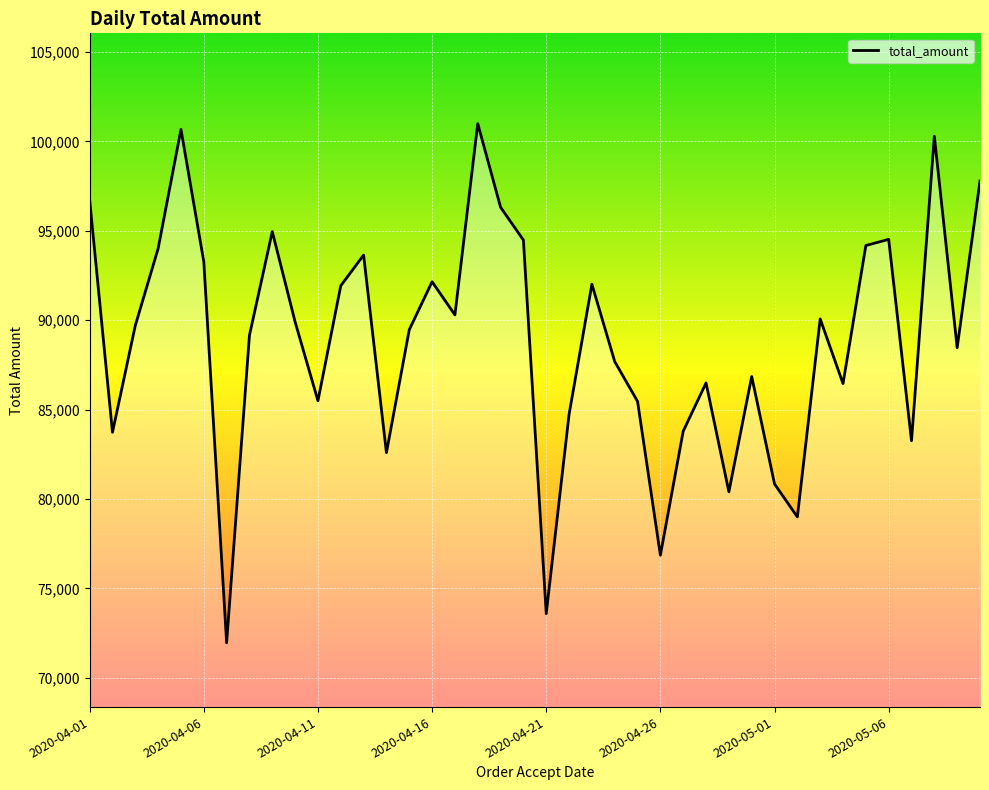

What is the maximum value shown in the chart?

100992